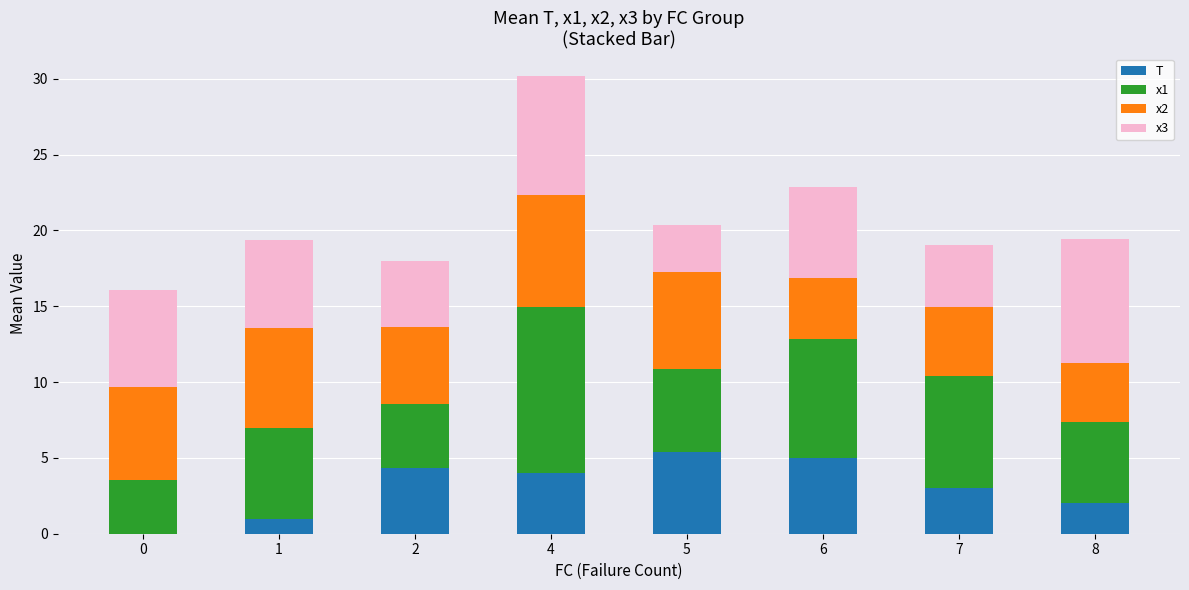

Is it true that T equals -2.1 at 0?

False